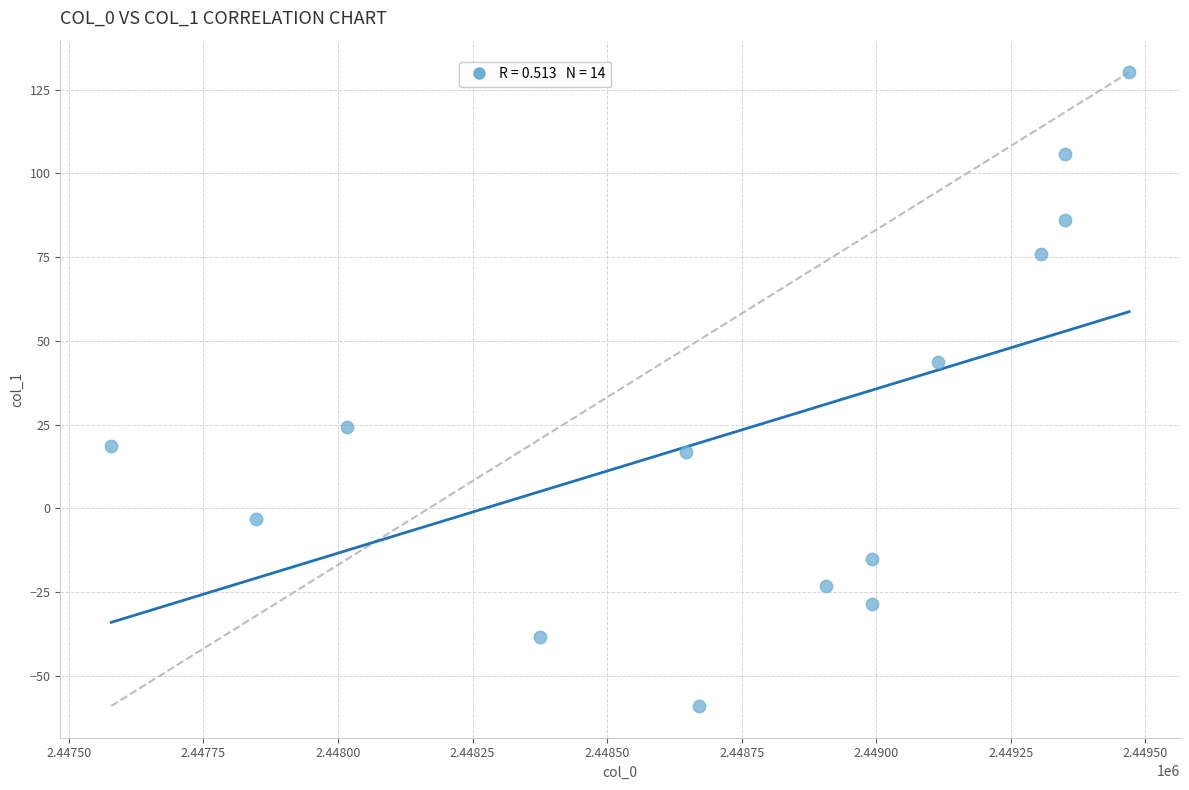

What is the range of X values (max minus min)?

1890.9